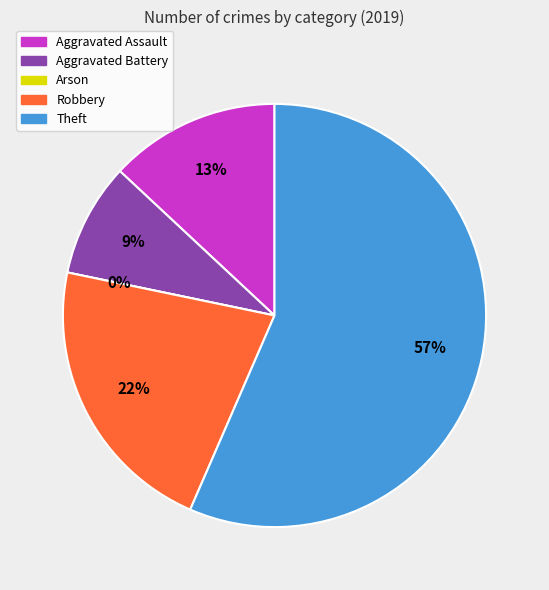

To the nearest percent, what portion does Theft represent?

57%